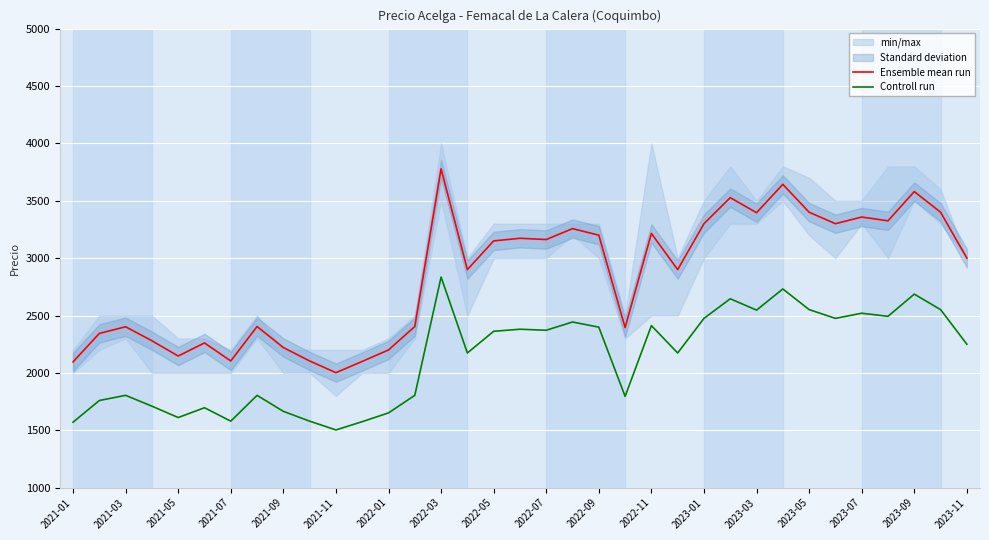

List the series in order of their overall mean, highest first.

Ensemble mean run, Controll run